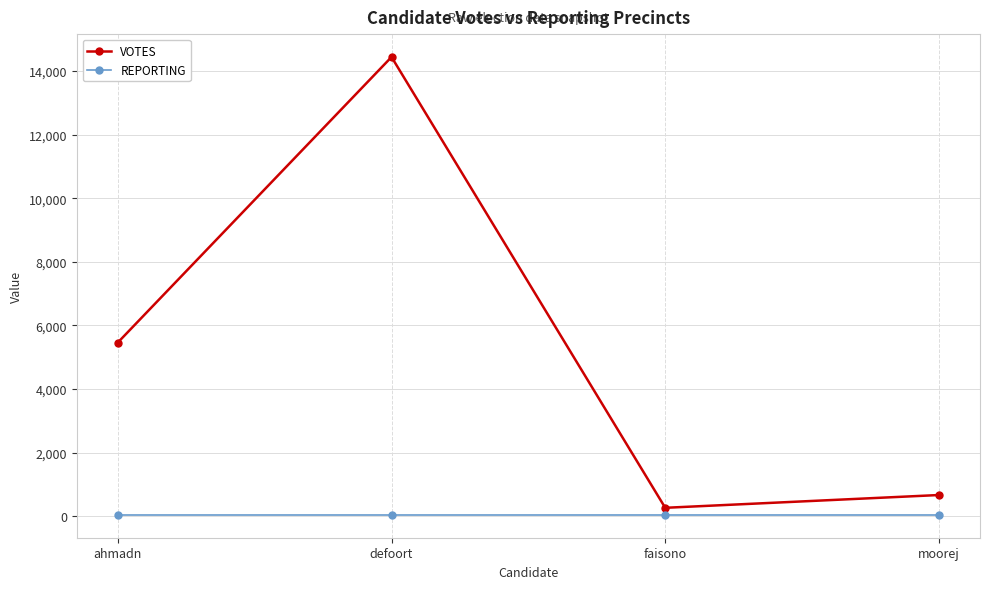

What are all the series names shown in the legend?

VOTES, REPORTING